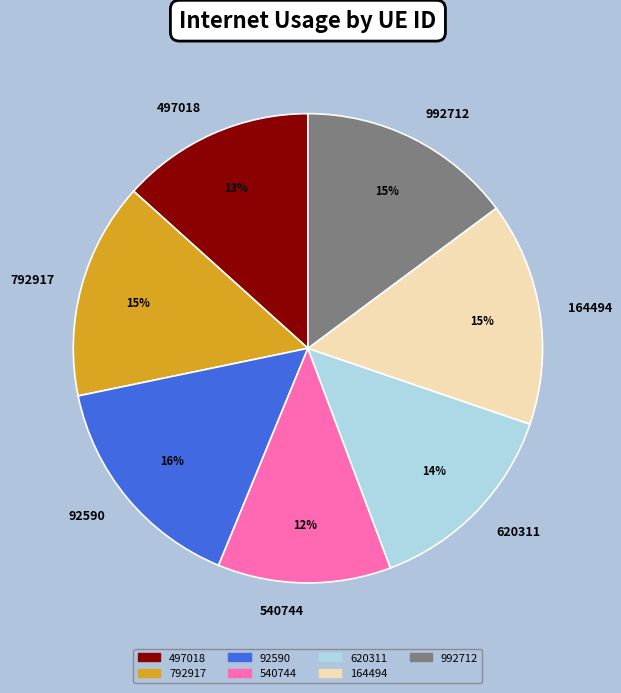

Which category has the smallest portion of the pie?

540744